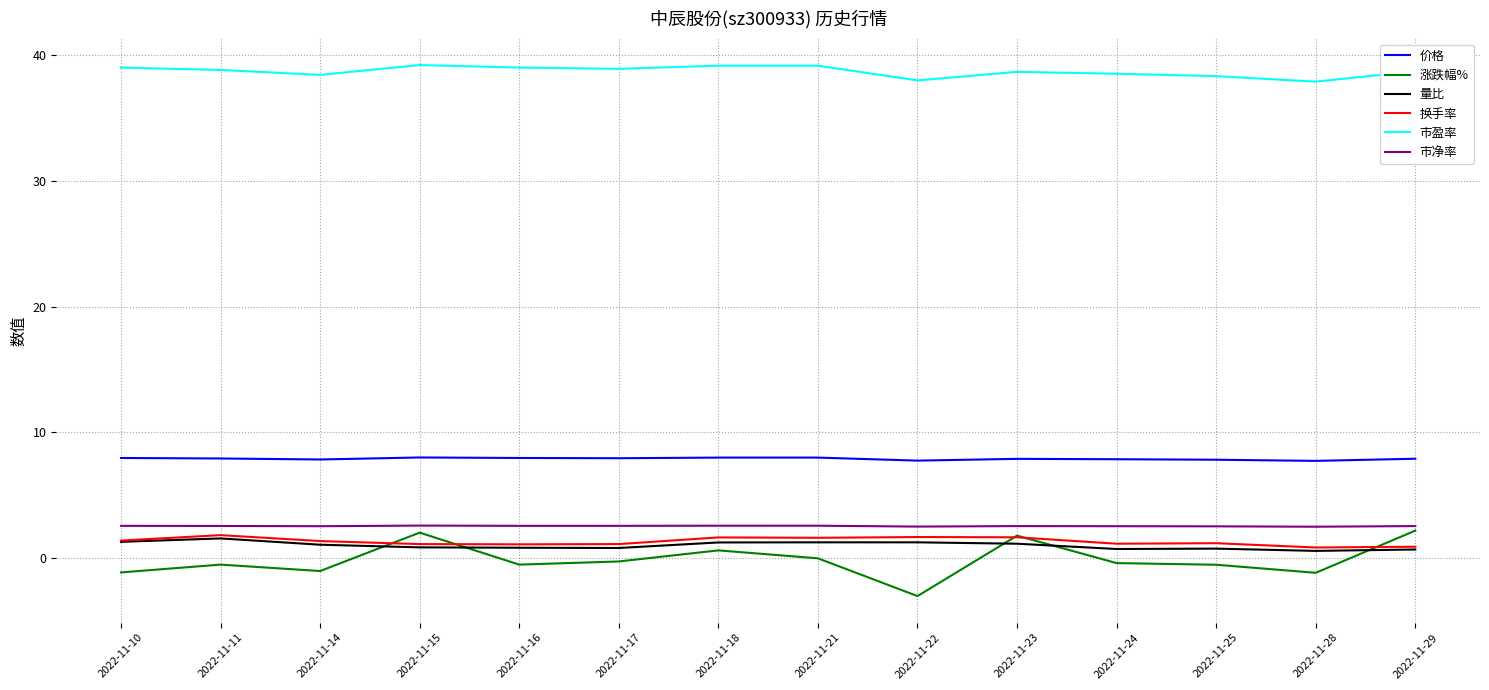

Which series has the largest total across all categories?

市盈率